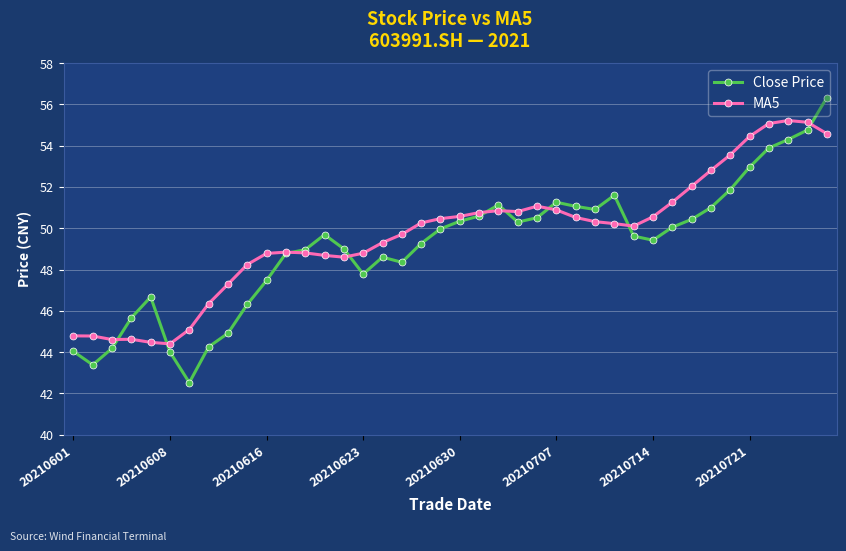

True or false: Close Price has more than 1 interior local peaks.

True